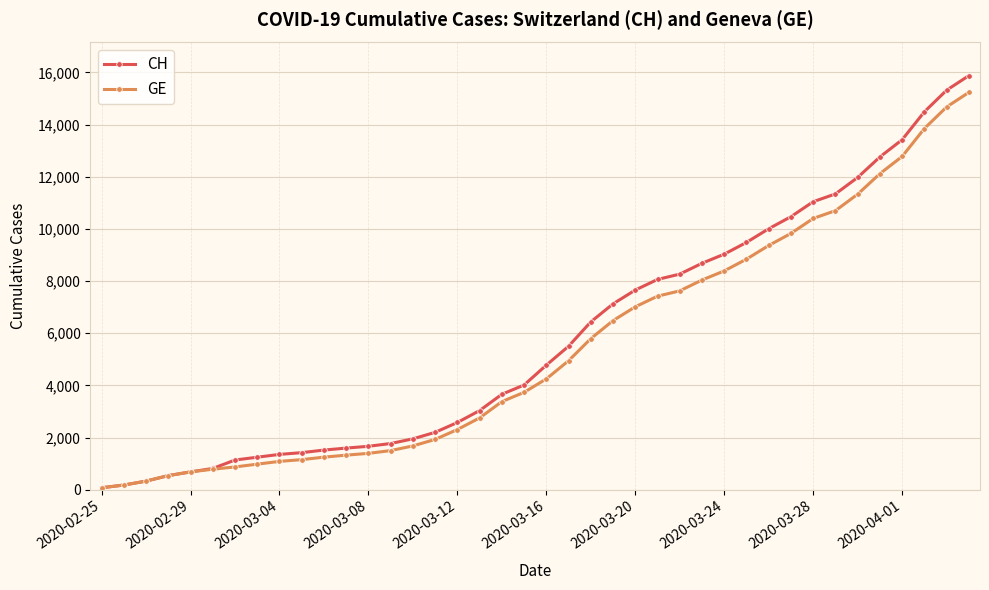

Which series has the widest spread of values?

CH